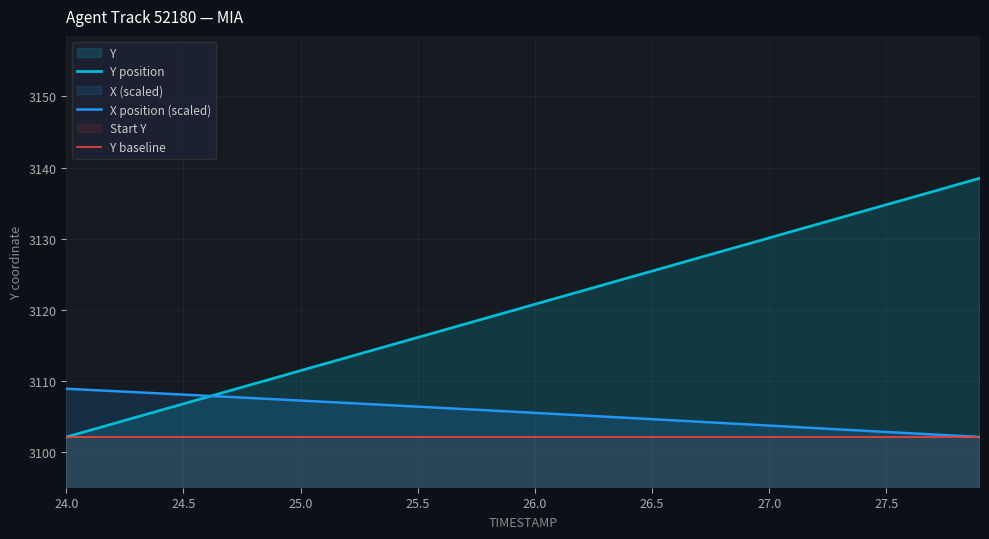

What is the label of the 1st point from the left?

24.0